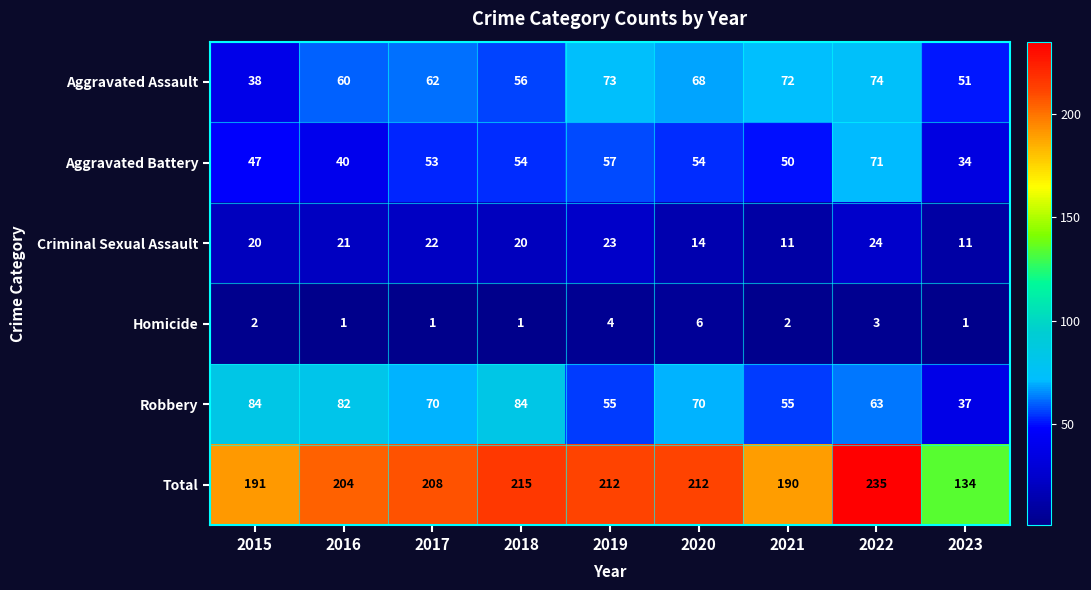

Which series has the largest total across all categories?

Total